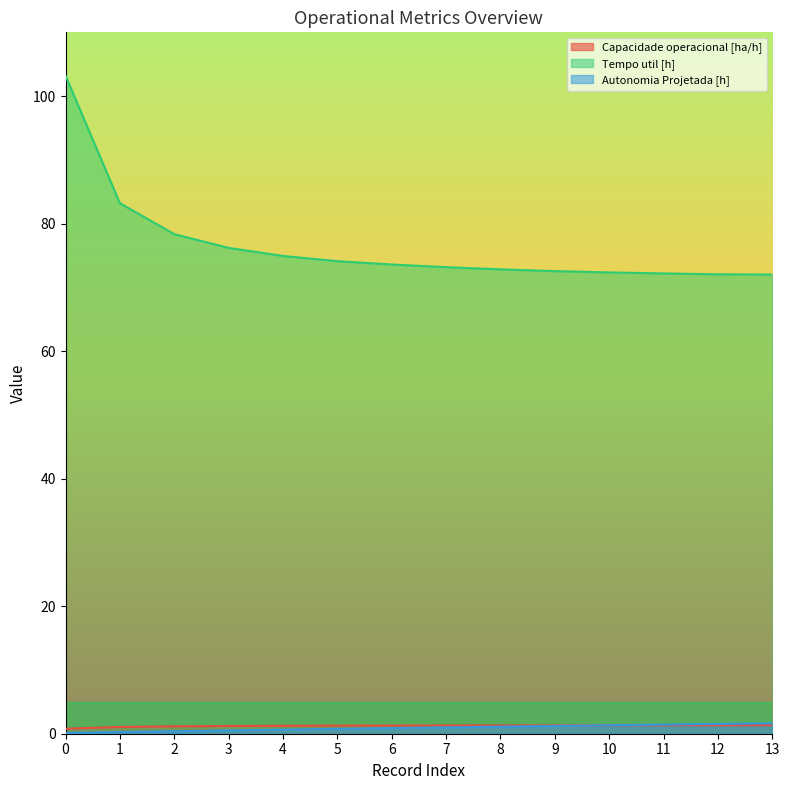

Is it true that Tempo util [h] equals 37.5 at 0?

False